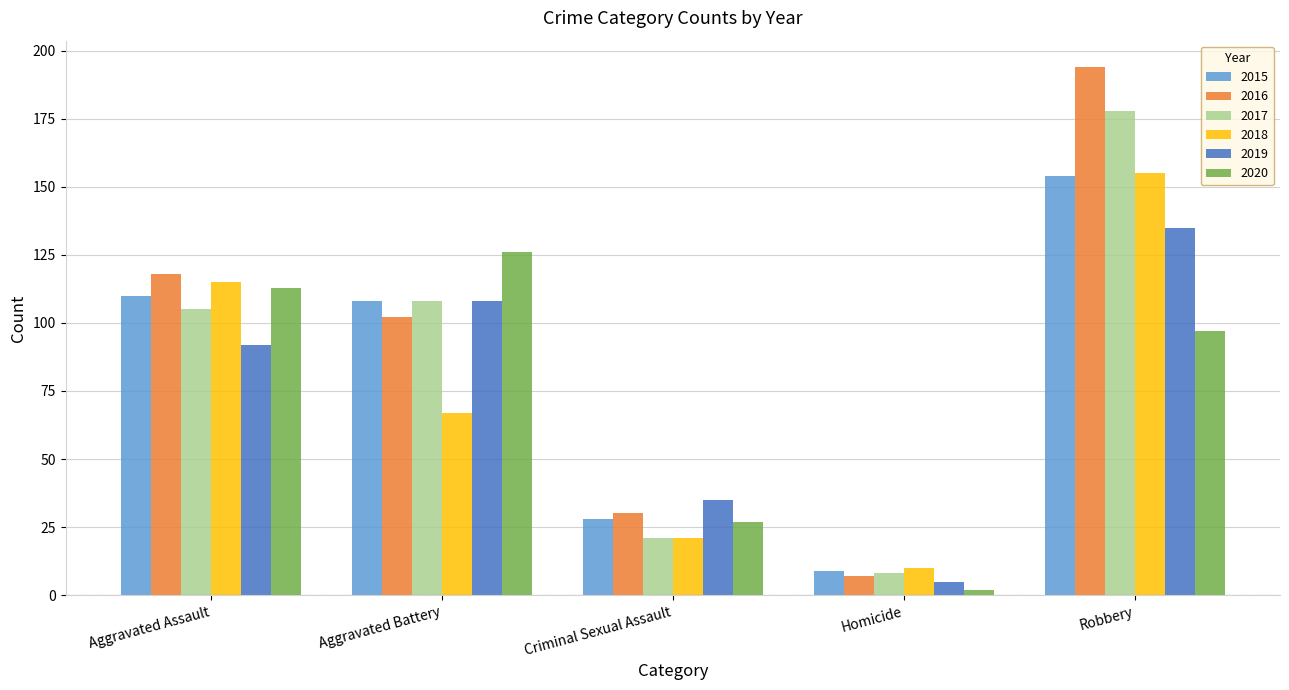

Which series has the largest range (max minus min)?

2016